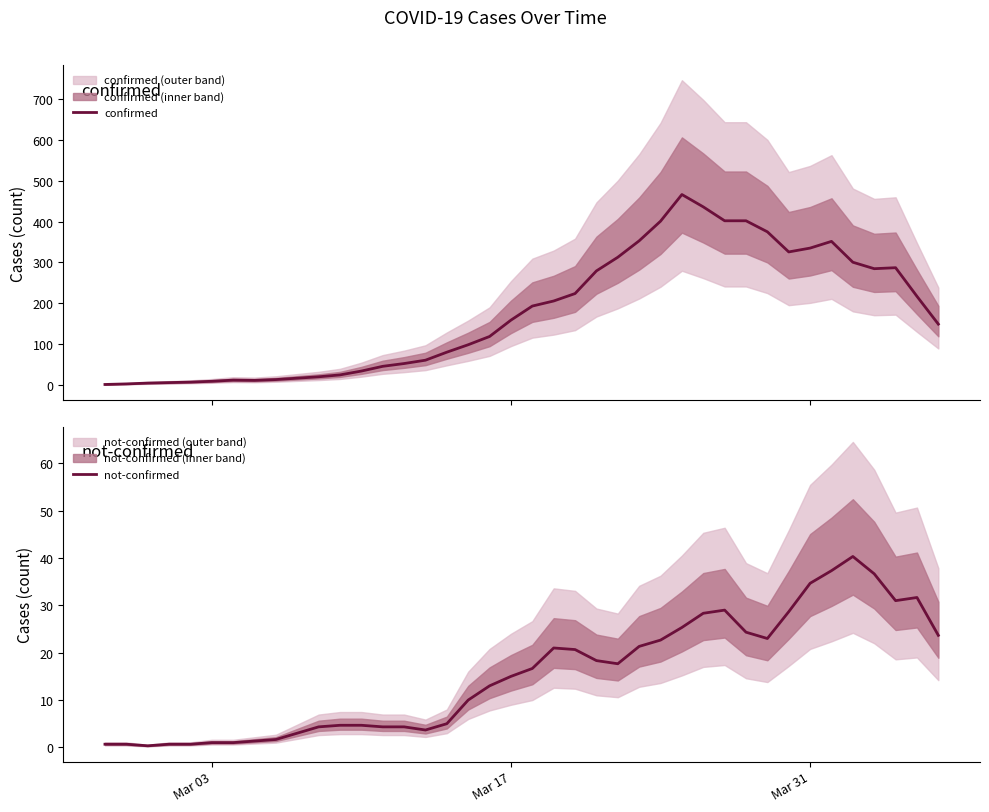

What is the value of the not-confirmed point at the 22nd from the left?

21.0